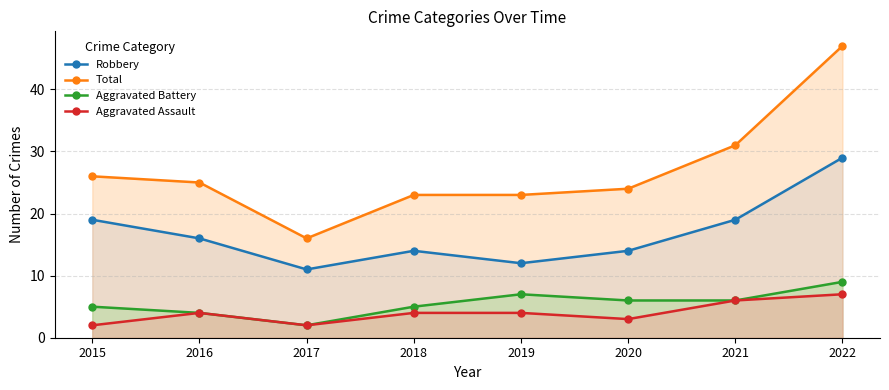

At which category is the sum across all series the highest?

2022